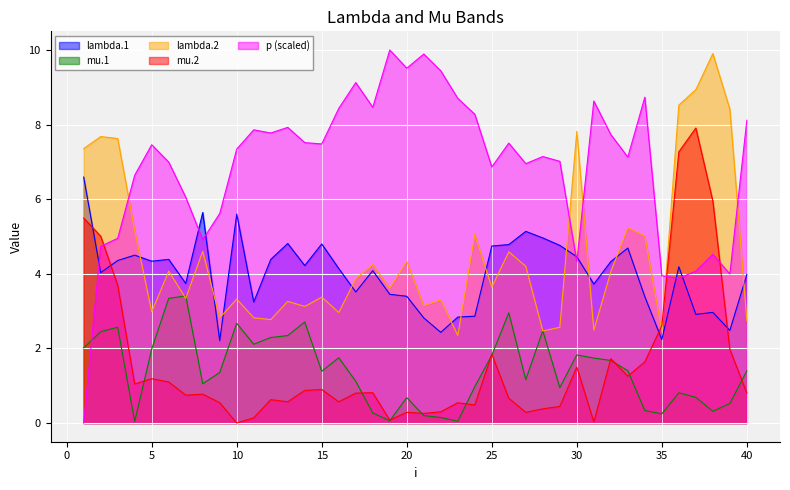

At how many categories does at least one series exceed 6?

37